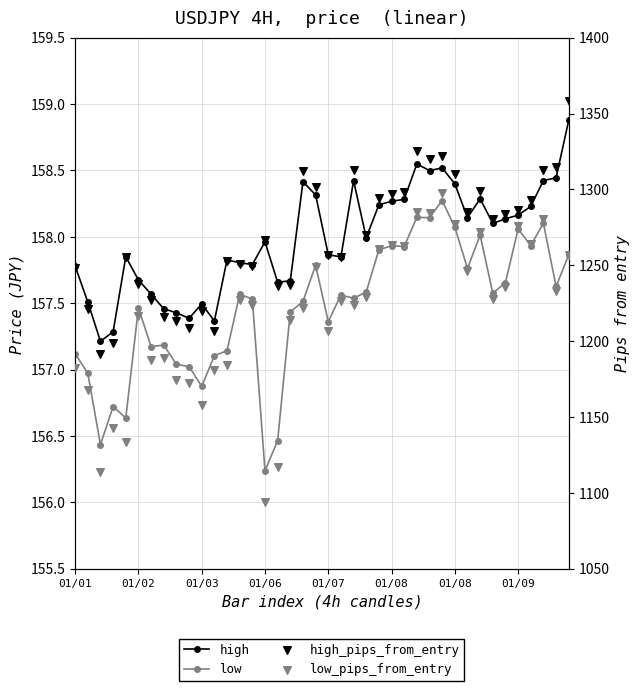

At which category is the sum across all series the highest?

29